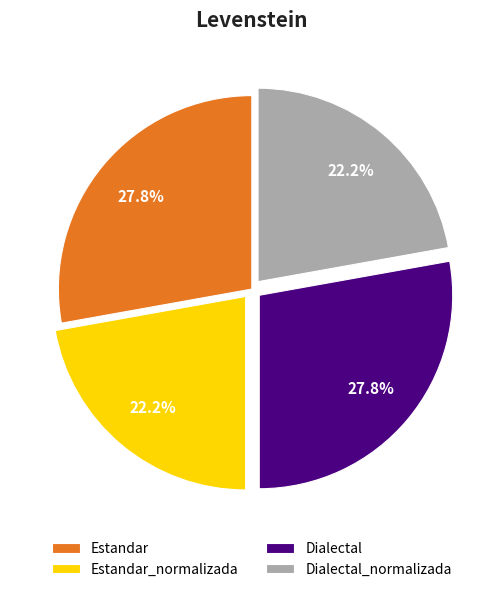

What is the total percentage of Estandar and Estandar_normalizada?

50.0%